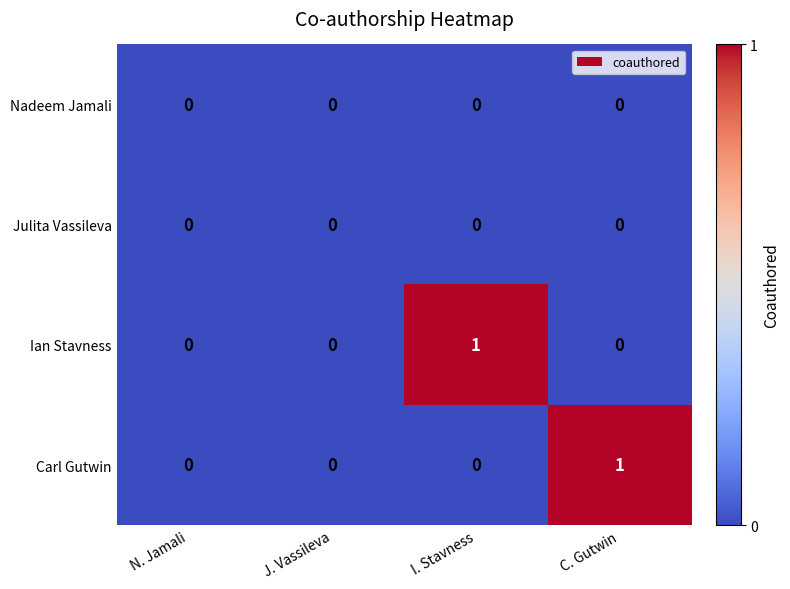

How many distinct data groups are displayed?

4